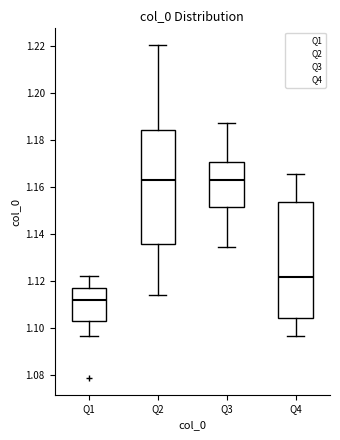

Reading left to right, read every box against the y-axis: the position of its median line, the range the box covers, and the ends of its whiskers. The values are not printed on the chart, so give them approximately, as read against the axis.

Q1: median 1.112, box 1.104 to 1.118, whiskers 1.096 to 1.122
Q2: median 1.162, box 1.136 to 1.184, whiskers 1.114 to 1.220
Q3: median 1.162, box 1.152 to 1.170, whiskers 1.134 to 1.188
Q4: median 1.122, box 1.104 to 1.154, whiskers 1.096 to 1.166